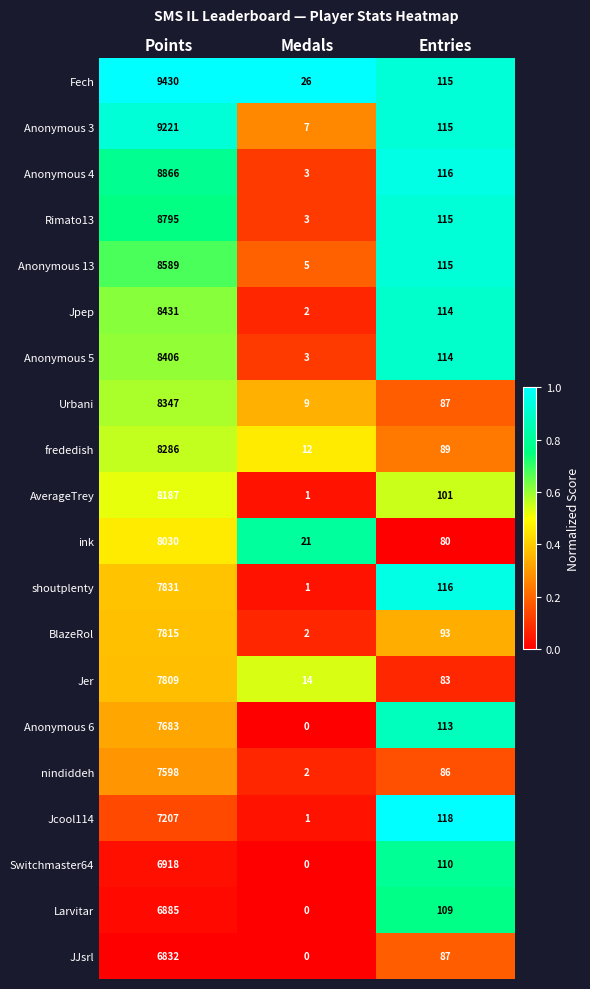

Which series has the widest spread of values?

Fech